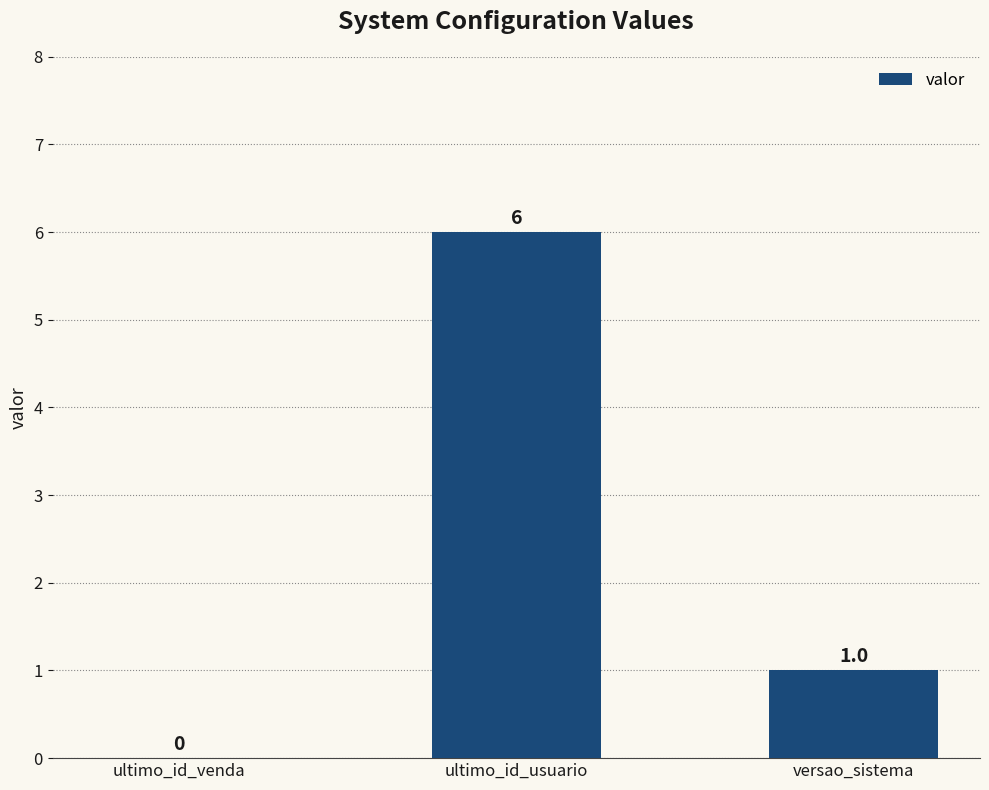

Which label corresponds to the largest value in the chart?

ultimo_id_usuario